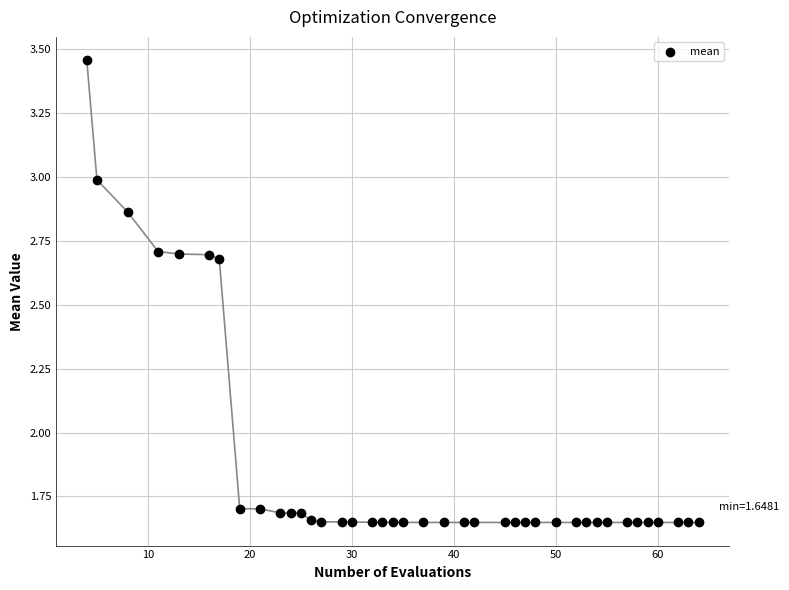

What is the range of X values (max minus min)?

60.0